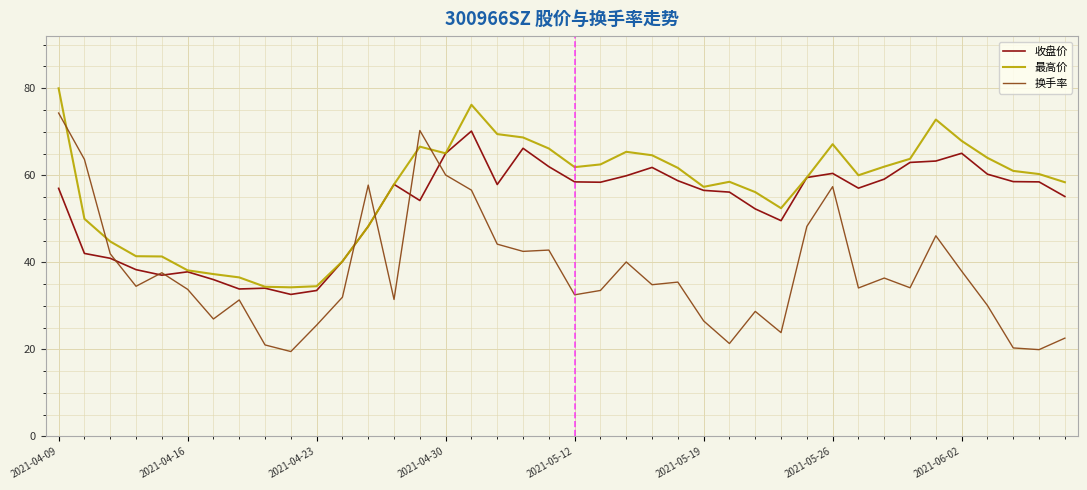

Which series has the largest range (max minus min)?

换手率